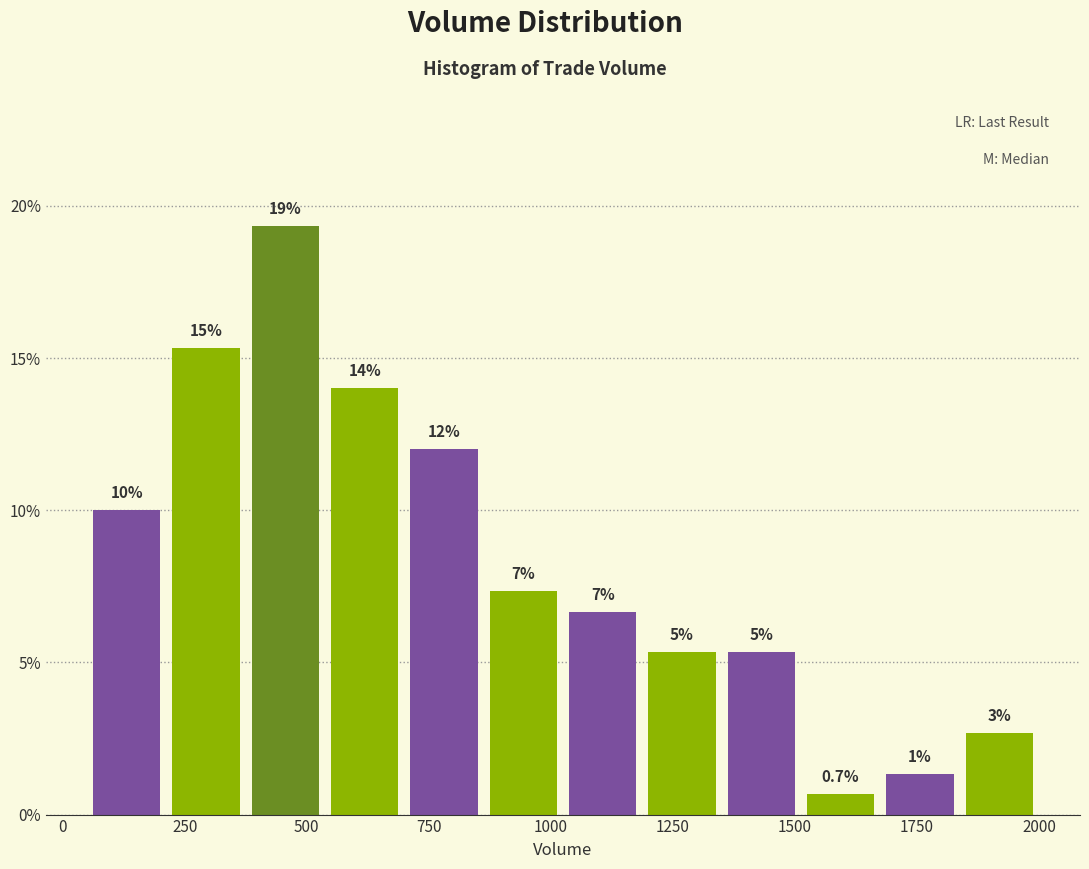

Read against the x-axis, roughly where is the centre of the tallest bar?

450